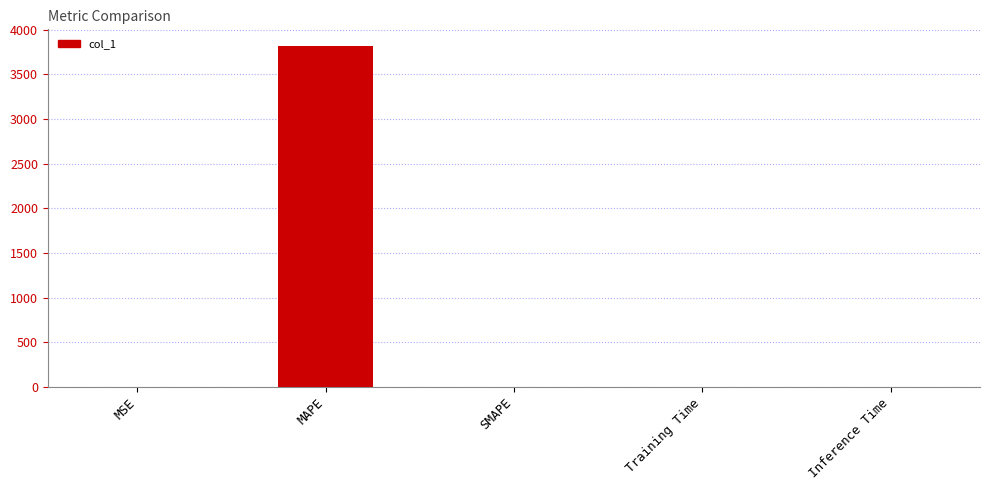

What is the greatest value displayed?

3811.4